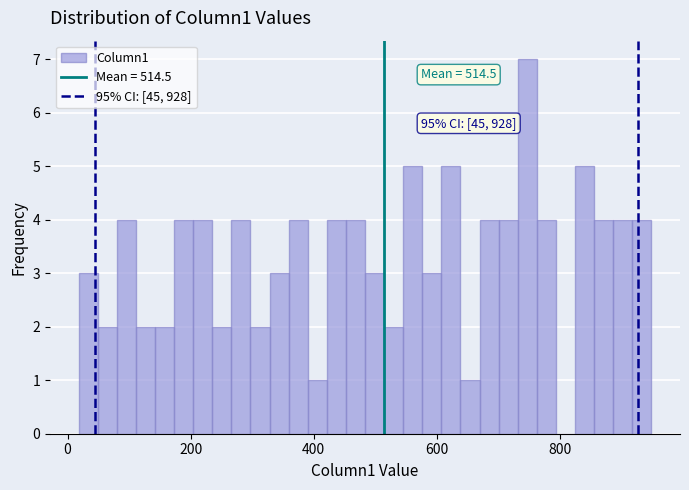

Read against the x-axis, roughly where is the centre of the tallest bar?

740